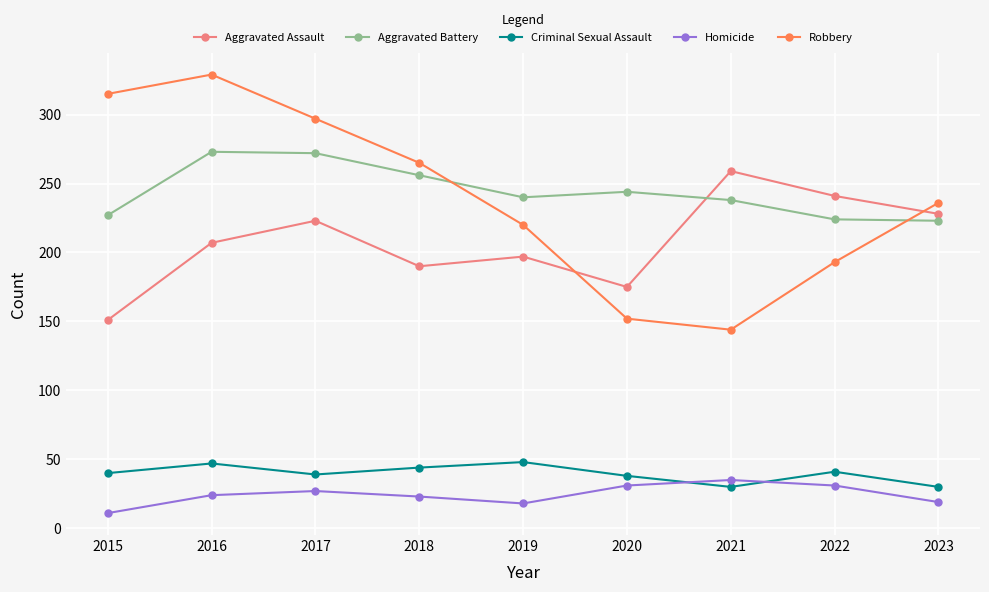

Does the chart have visible grid lines?

Yes